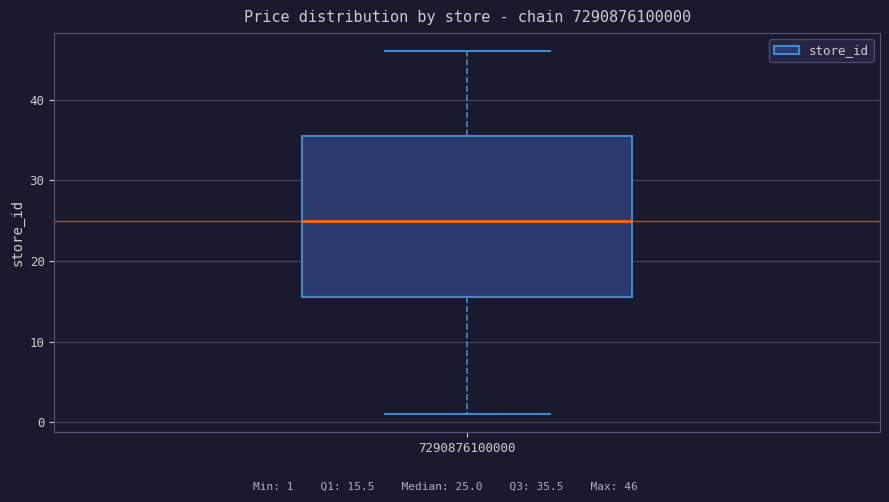

Where does the upper whisker of the box at x = 7290876100000 end on the y-axis? The values are not printed on the chart, so give them approximately, as read against the axis.

46